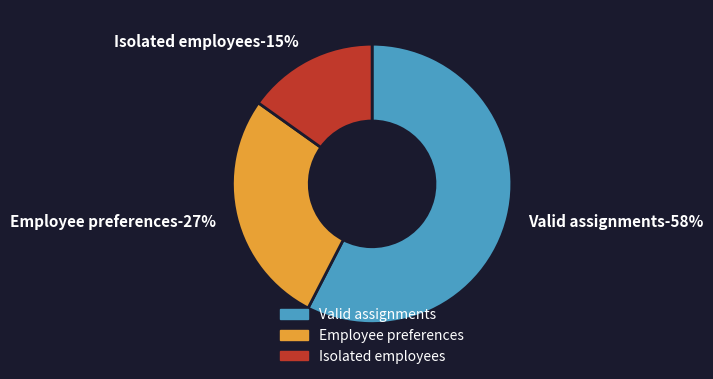

What is the largest slice in the pie chart?

Valid assignments